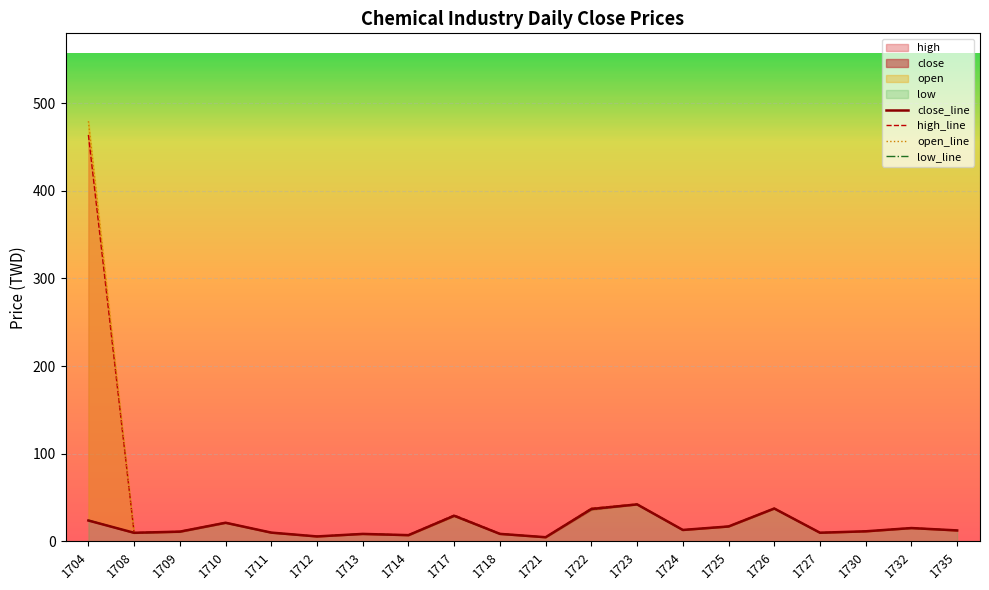

List the series in order of their peak value, lowest first.

low_line, close_line, high_line, open_line